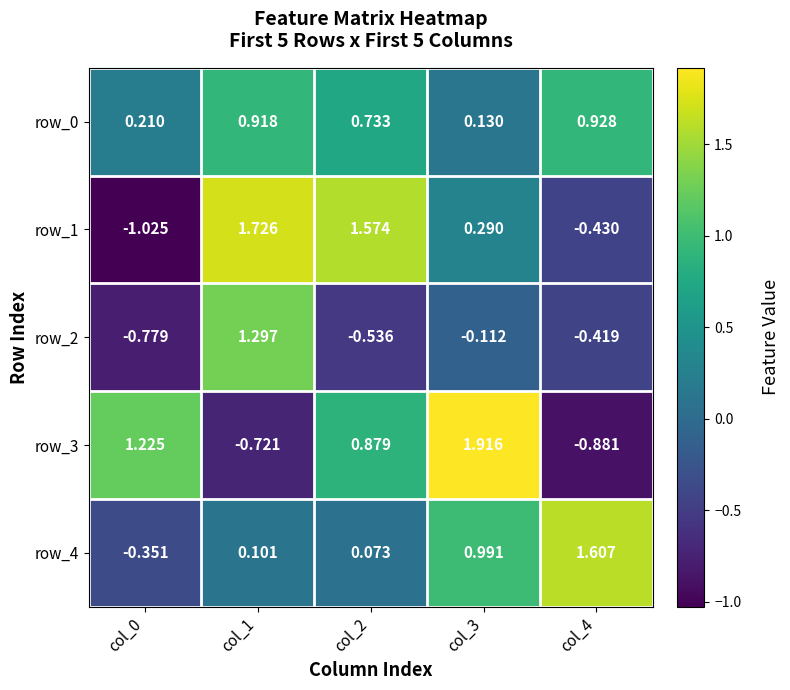

Is the value of row_0 at col_2 greater than the value of row_2 at col_2?

Yes